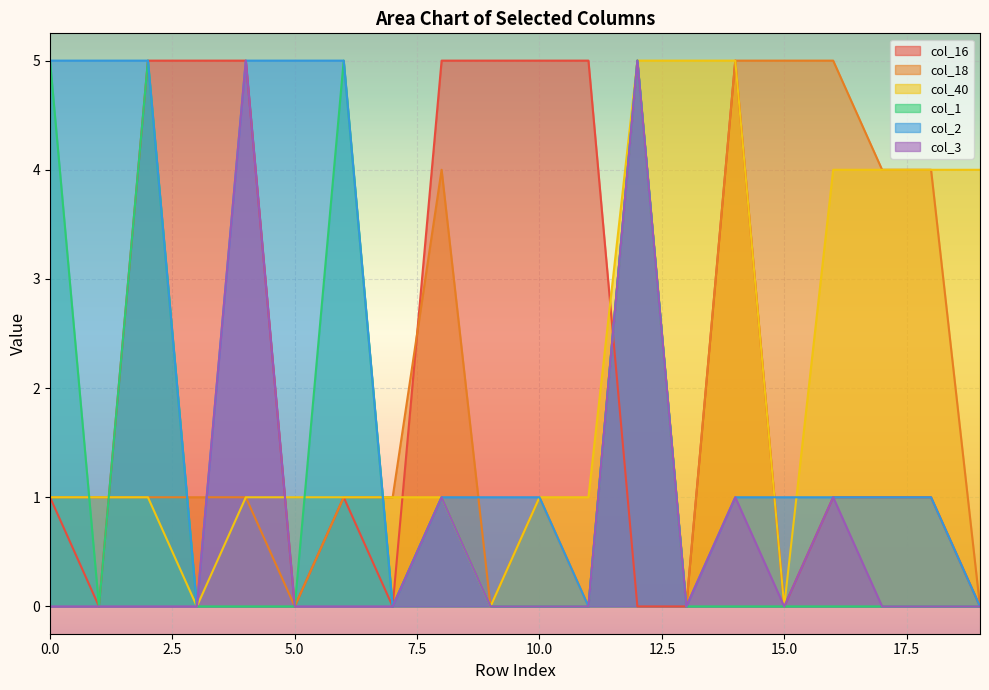

Which series has the largest total across all categories?

col_16